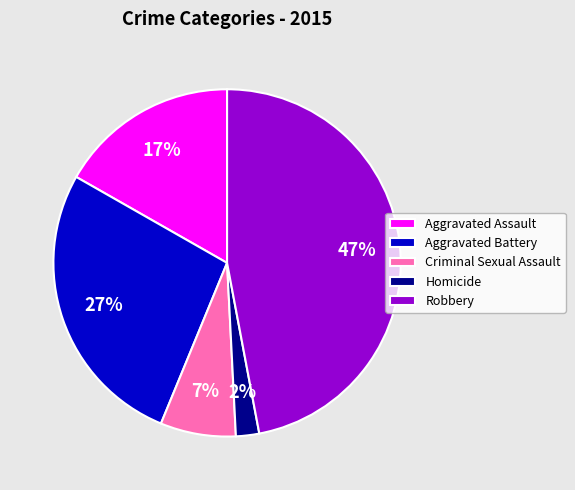

How many segments does this pie chart have?

5